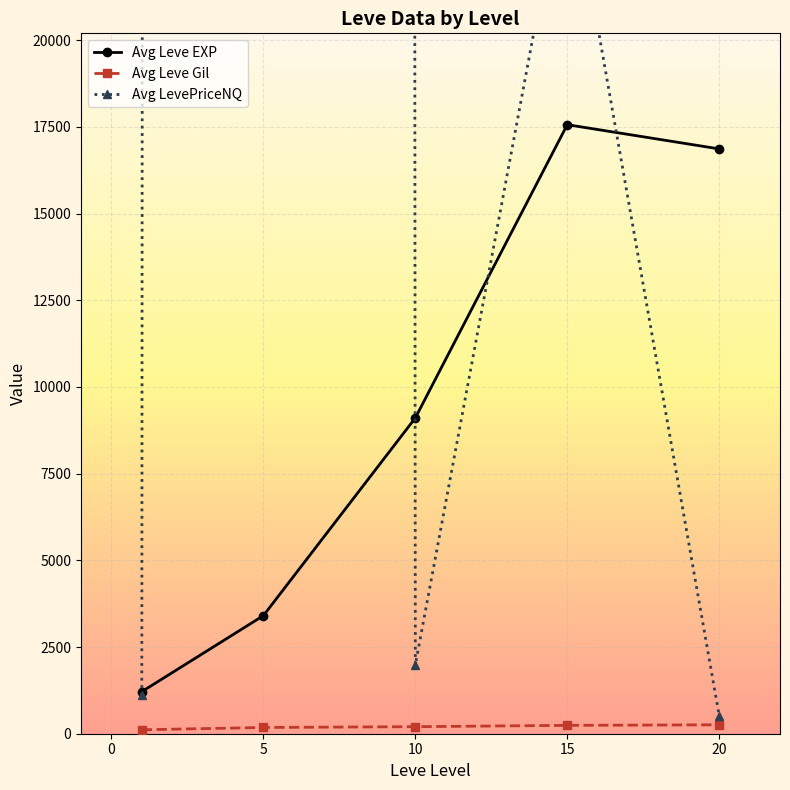

Is this an area chart (filled region under the line)?

No